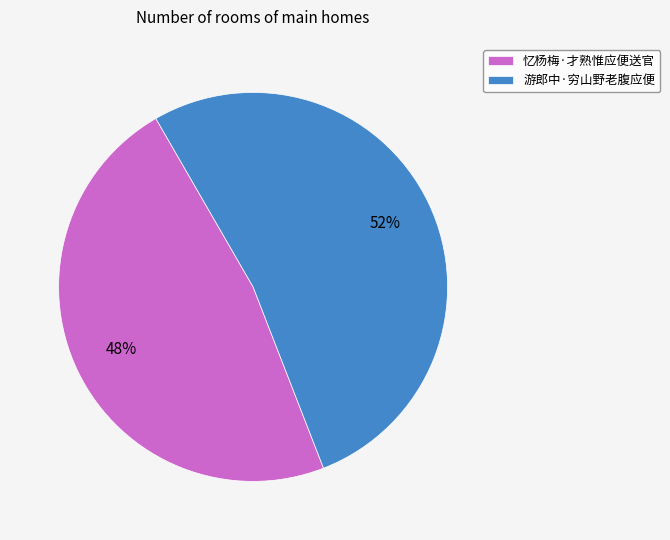

Is 游郎中·穷山野老腹应便 the majority of the pie?

Yes